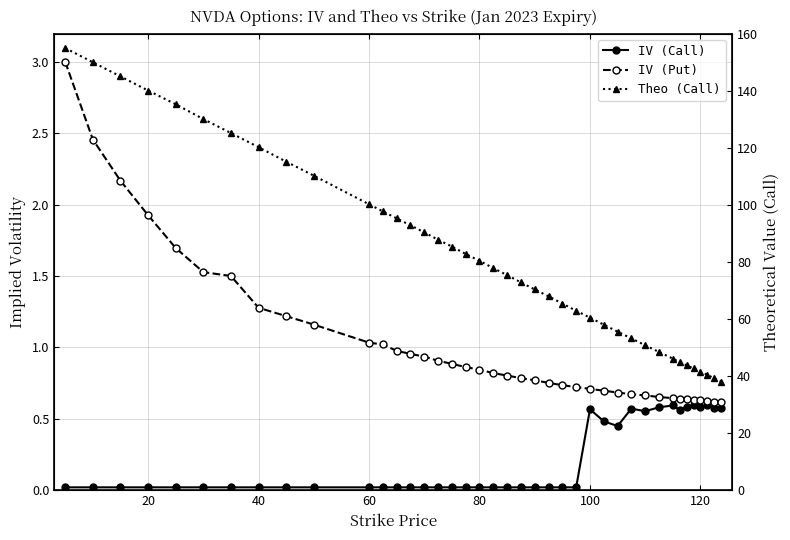

Is the value of IV (Put) at 38 greater than the value of IV (Call) at 22?

Yes